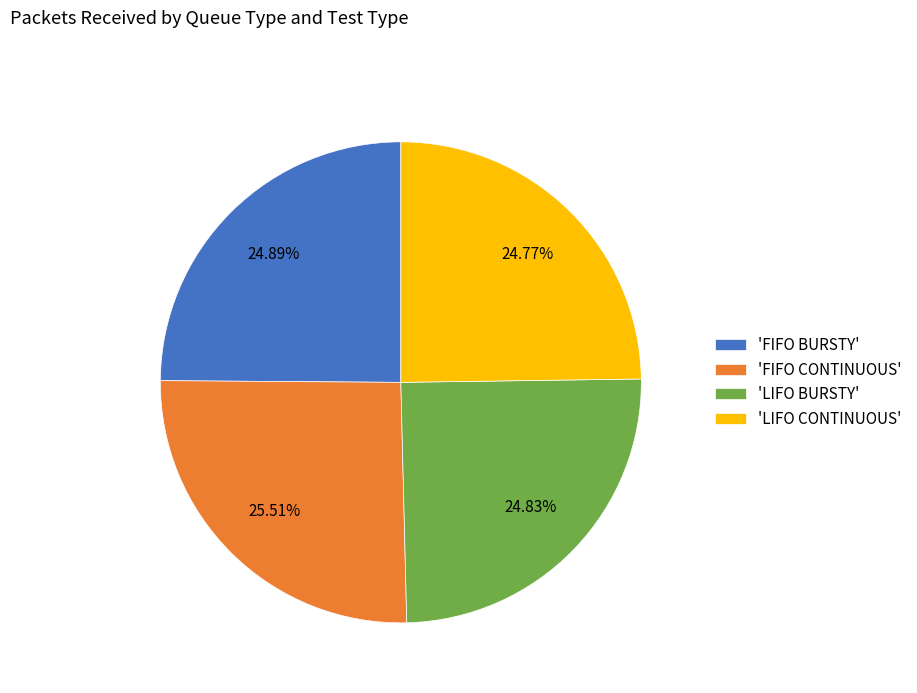

Count the number of slices in the pie.

4